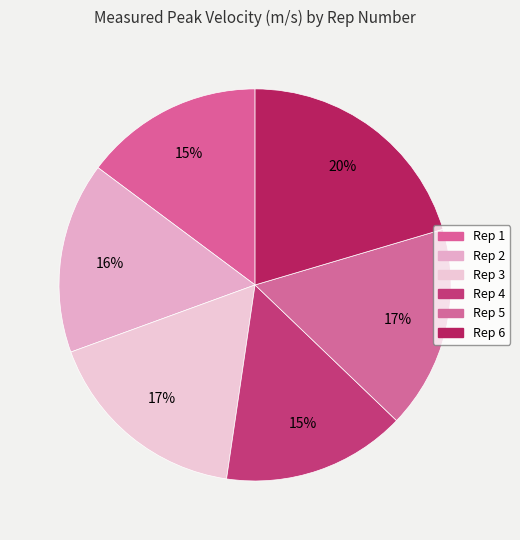

What percentage is the Rep 1 slice, to the nearest percent?

15%